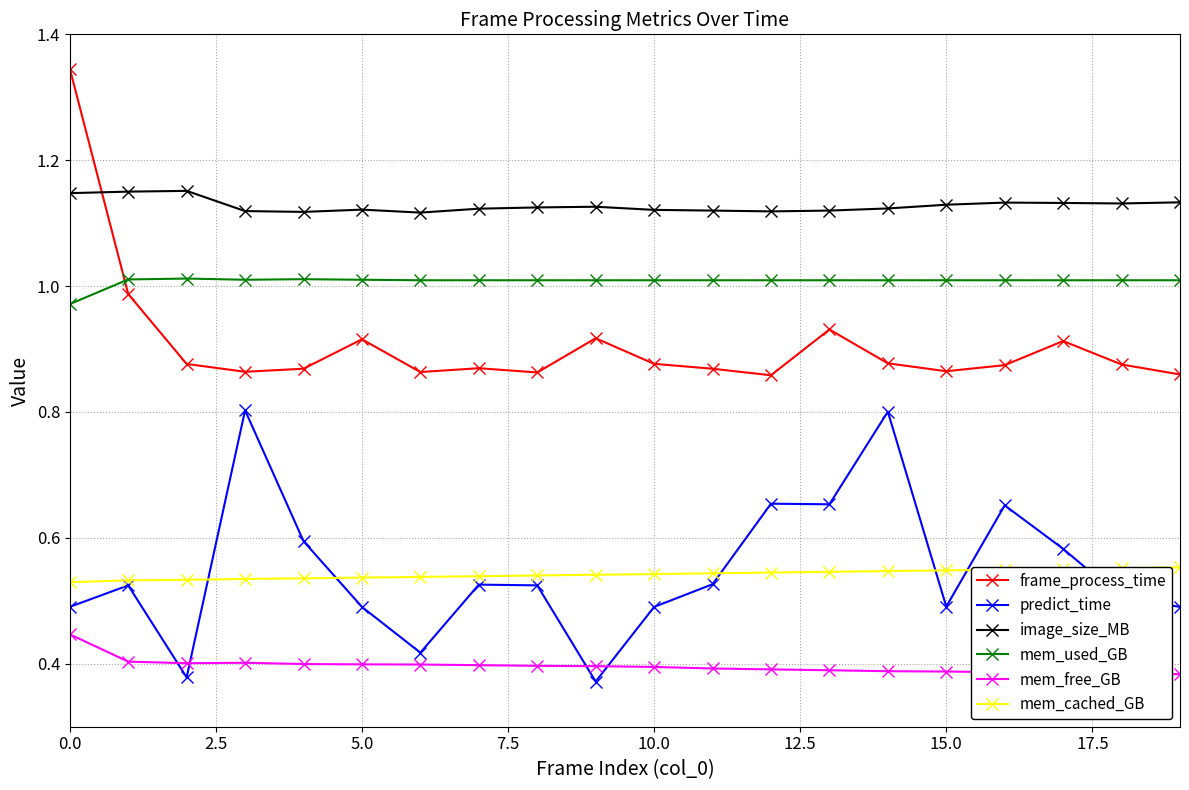

True or false: mem_cached_GB and image_size_MB cross at least once.

False